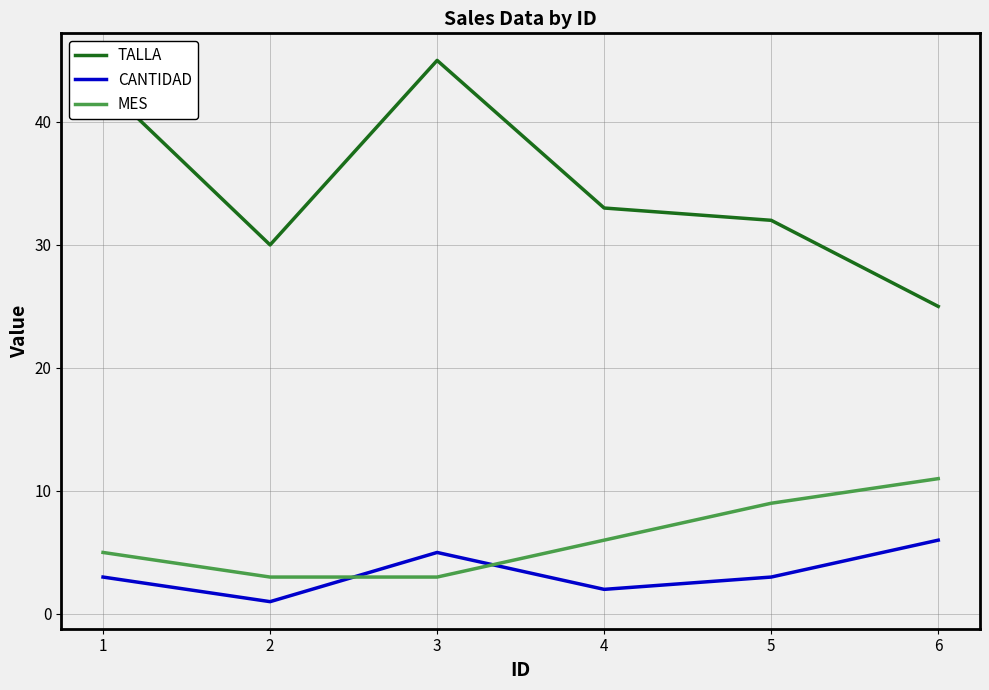

Is it true that MES equals 13 at 4?

False